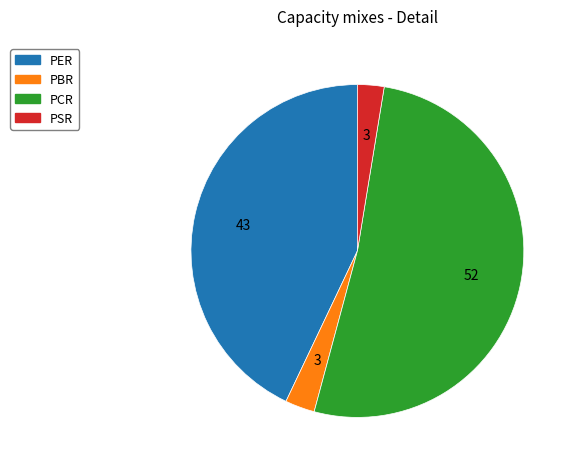

The PSR slice represents 17% of the pie. True or false?

False